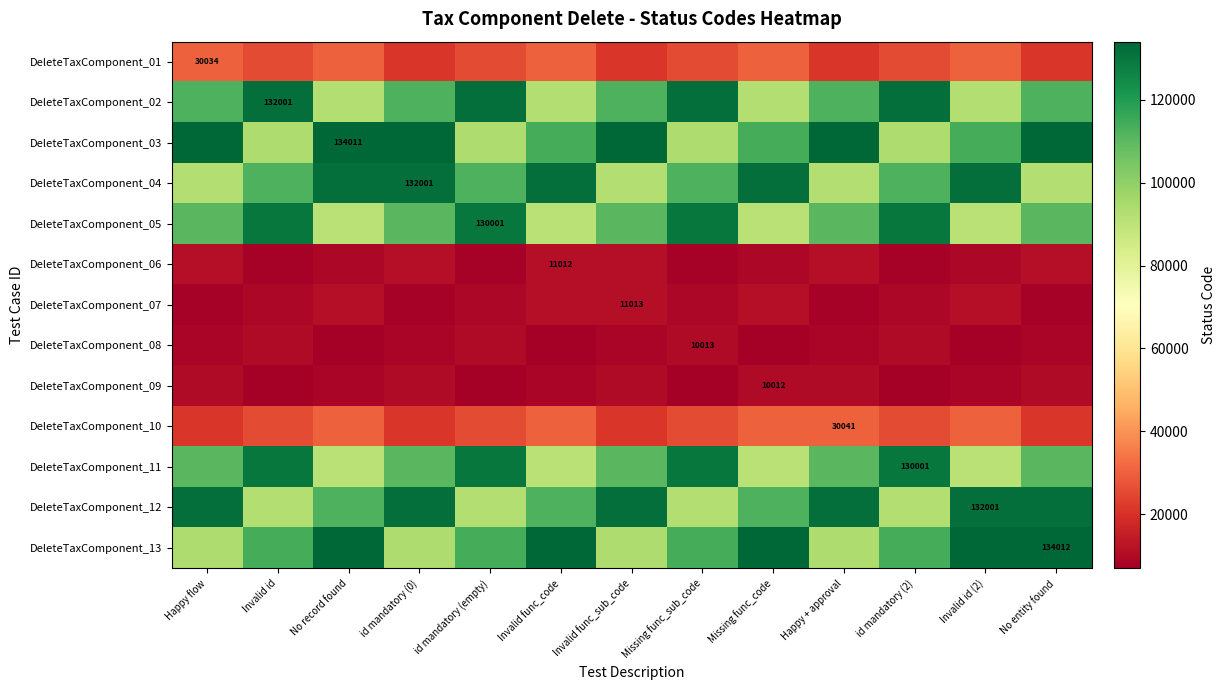

At how many categories does at least one series exceed 33551?

13